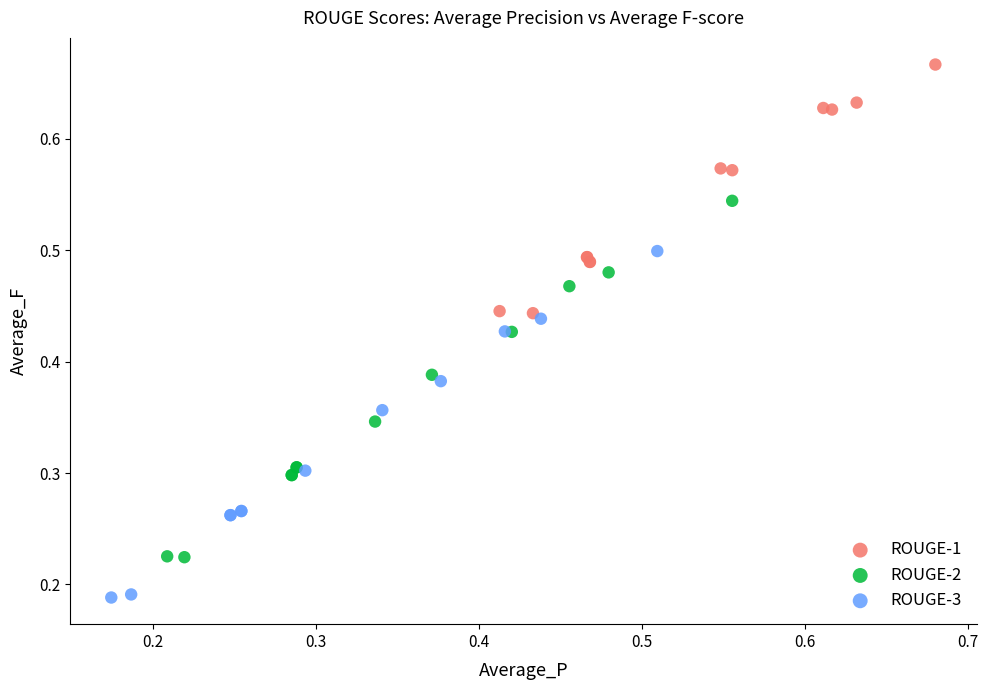

Which series reaches the maximum Y coordinate?

ROUGE-1